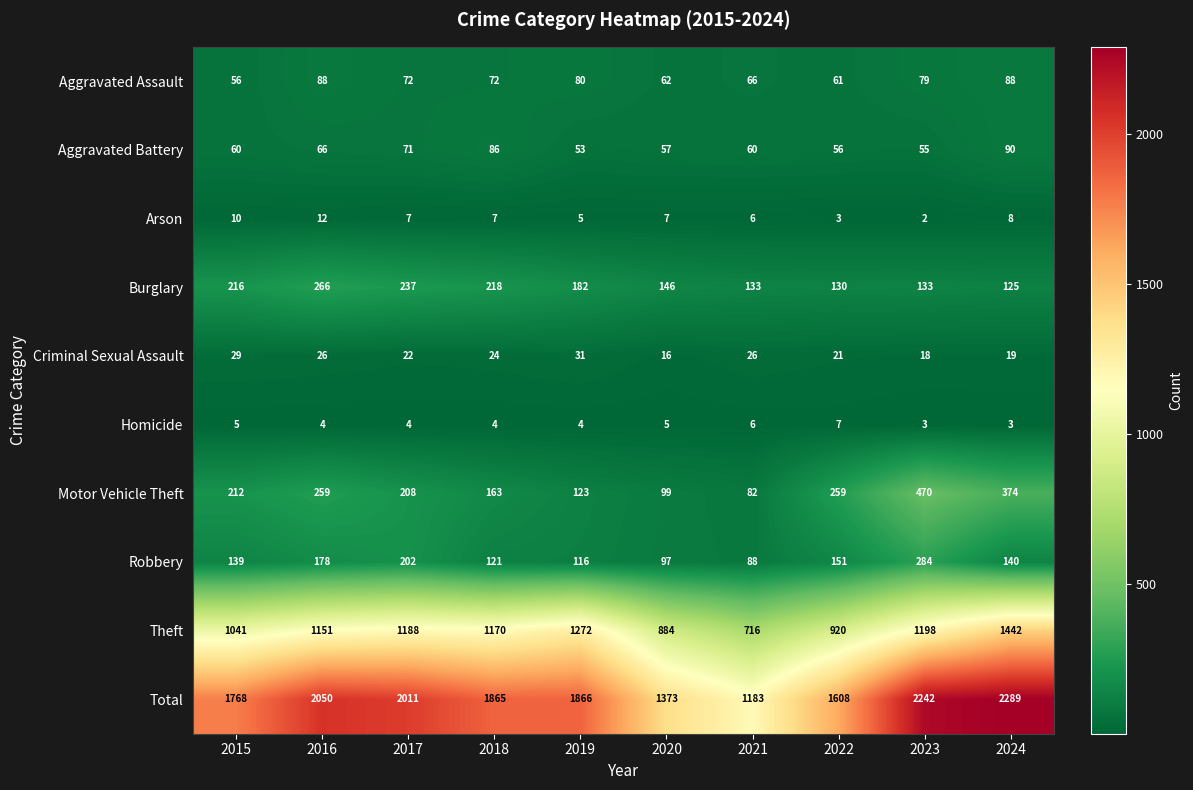

At 2017, list the series in order from smallest to largest.

Homicide, Arson, Criminal Sexual Assault, Aggravated Battery, Aggravated Assault, Robbery, Motor Vehicle Theft, Burglary, Theft, Total